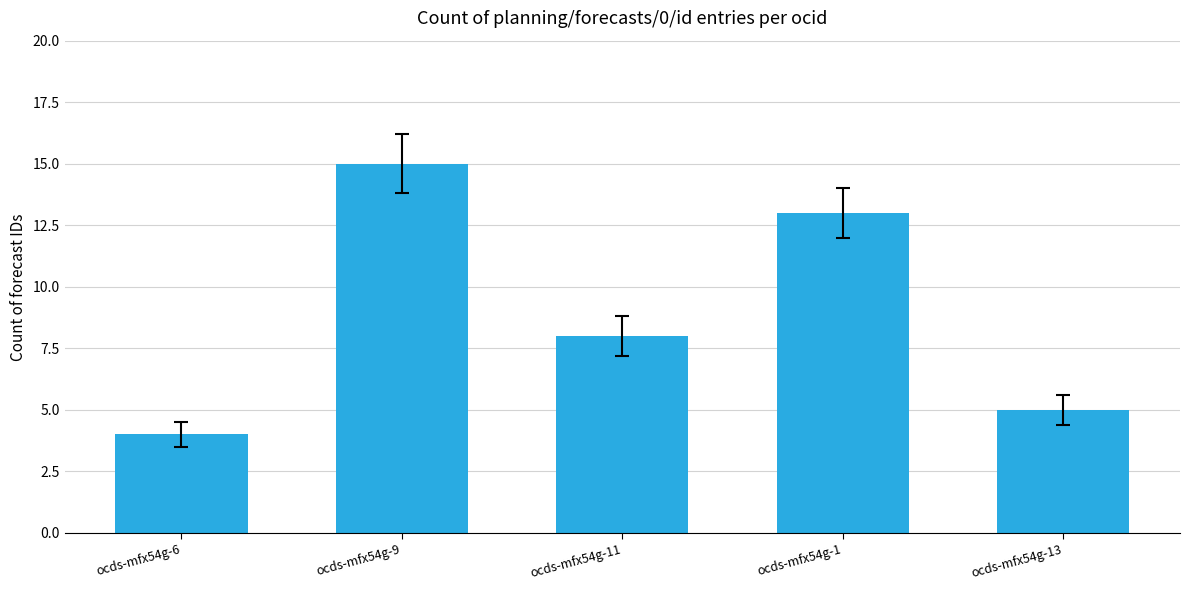

Reading left to right, transcribe all the data shown in this chart.

ocds-mfx54g-6=4	ocds-mfx54g-9=15	ocds-mfx54g-11=8	ocds-mfx54g-1=13	ocds-mfx54g-13=5